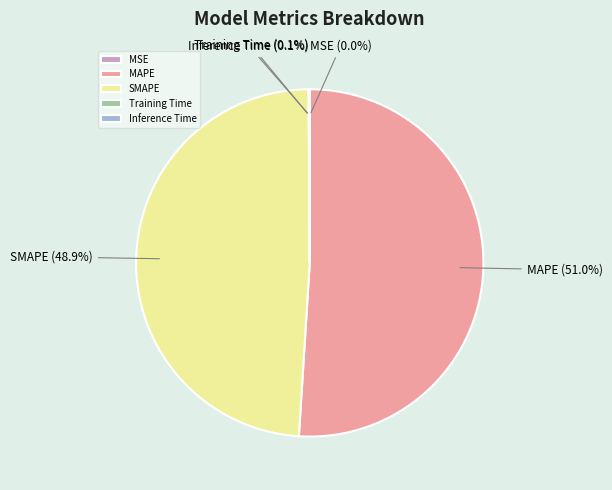

Which slice represents more than half of the pie?

MAPE